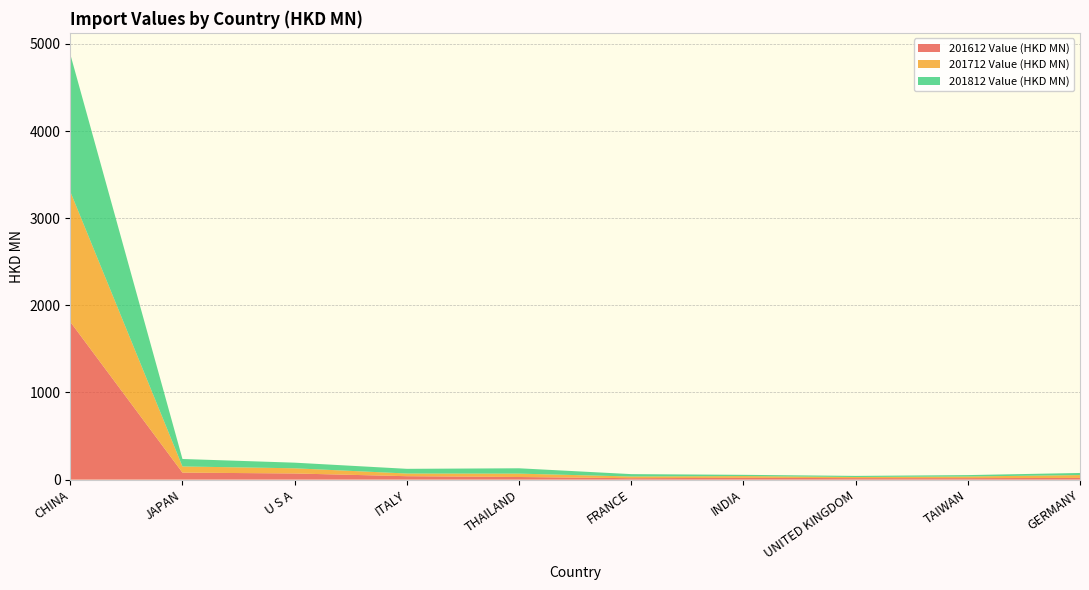

Reading left to right, extract all data points from this chart.

201612 Value (HKD MN): 1810.9	80.5	70.7	39.4	30.2	16.6	20.6	17.5	17.3	19.5
201712 Value (HKD MN): 1495.3	70.8	59.5	30.8	38.7	19.4	20.1	12.7	18.6	33.0
201812 Value (HKD MN): 1577.1	85.7	64.5	53.8	61.3	27.3	14.4	12.8	16.2	24.0